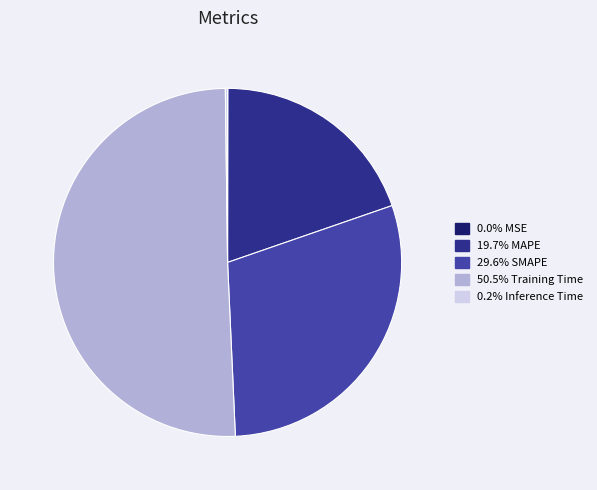

Is there any slice that represents more than half of the pie?

Yes